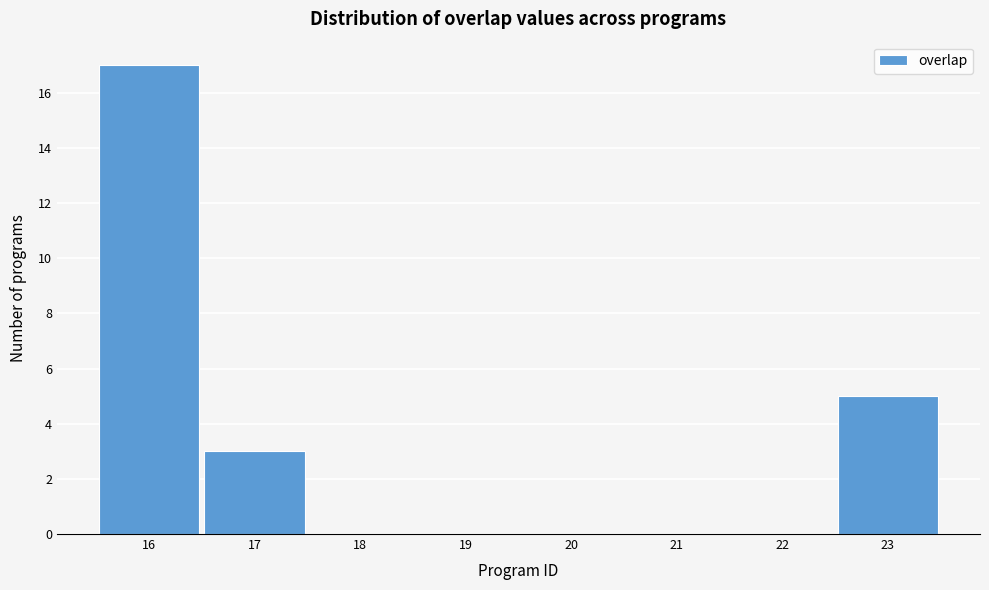

Reading left to right, what are all the values shown in this chart?

16=17	17=3	18=0	19=0	20=0	21=0	22=0	23=5